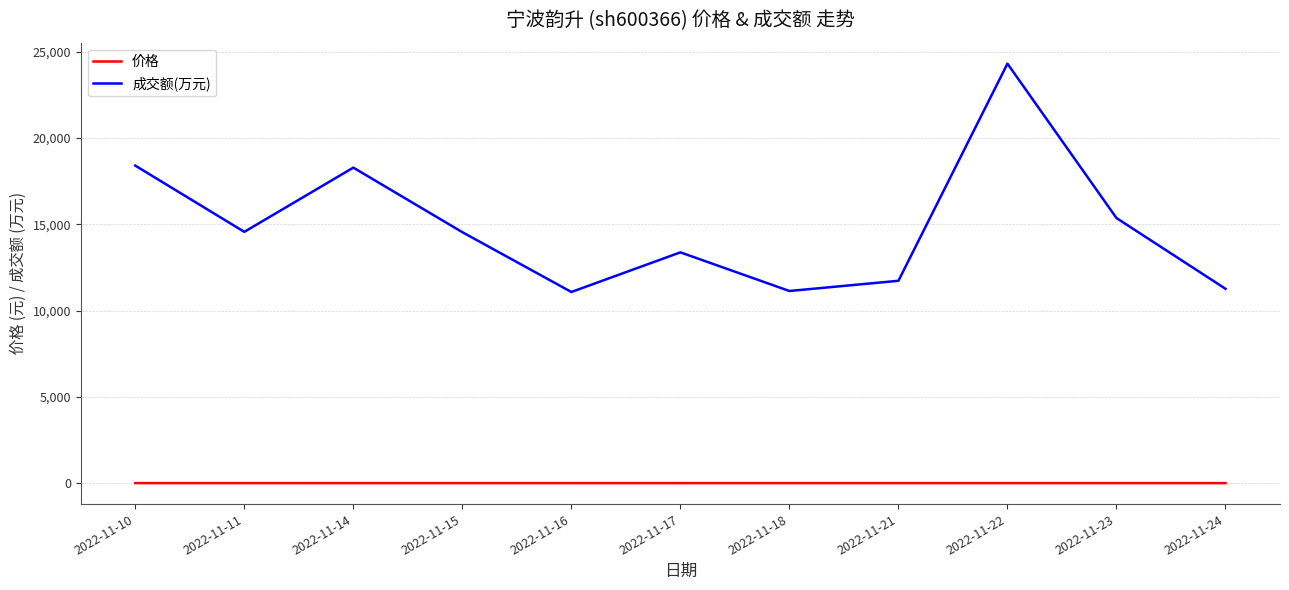

Which series has the widest spread of values?

成交额(万元)